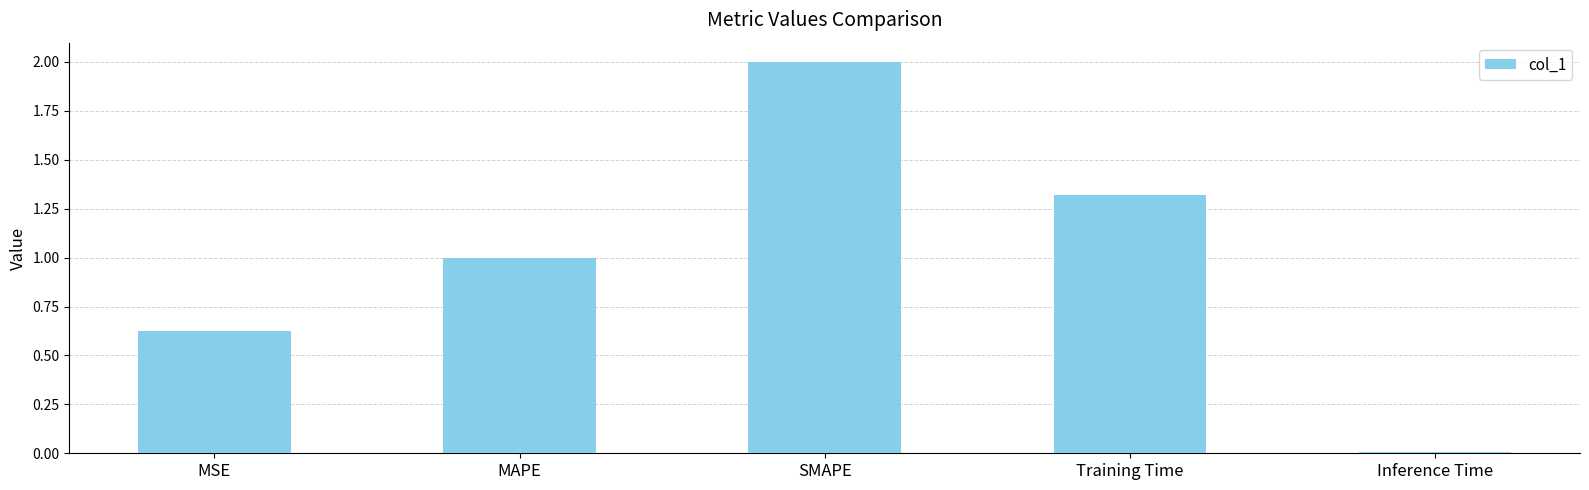

What is the greatest value displayed?

2.0